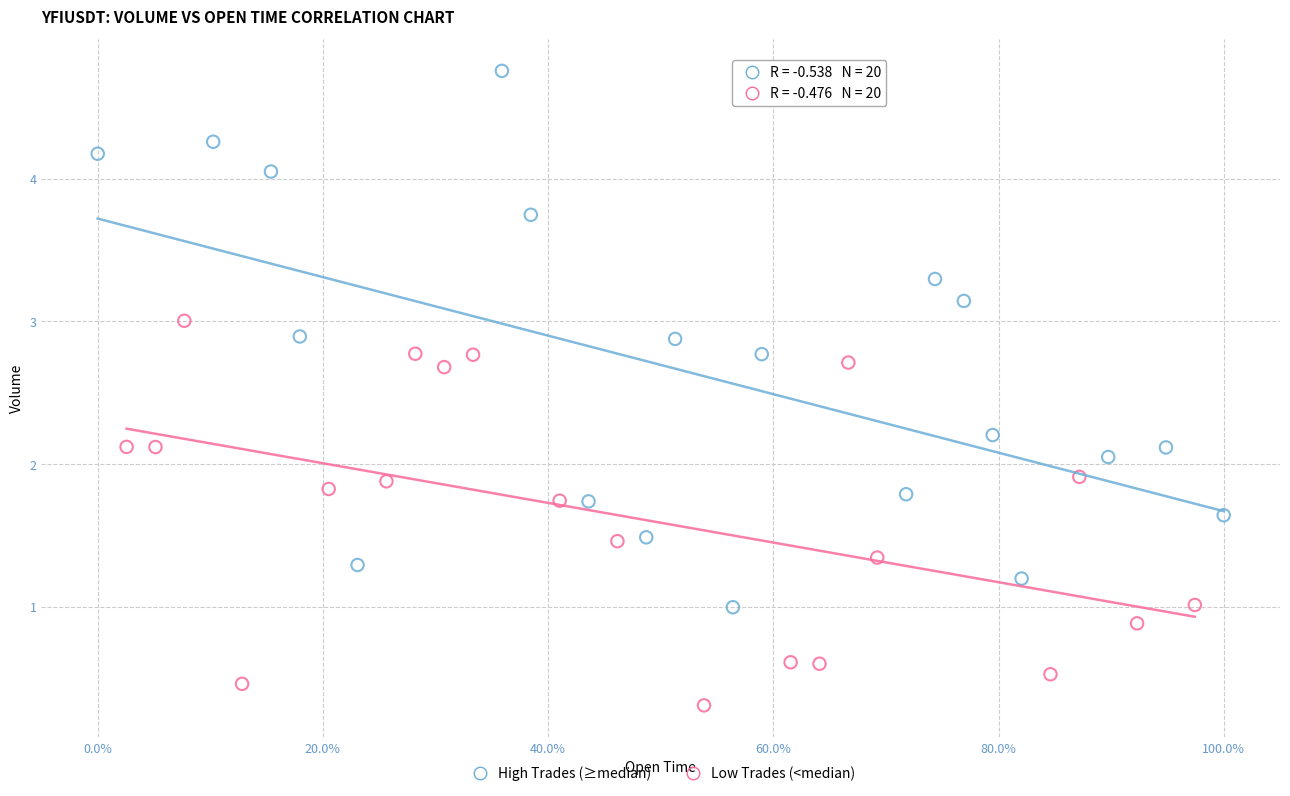

Which series contains the highest Y value?

High Trades (≥median)